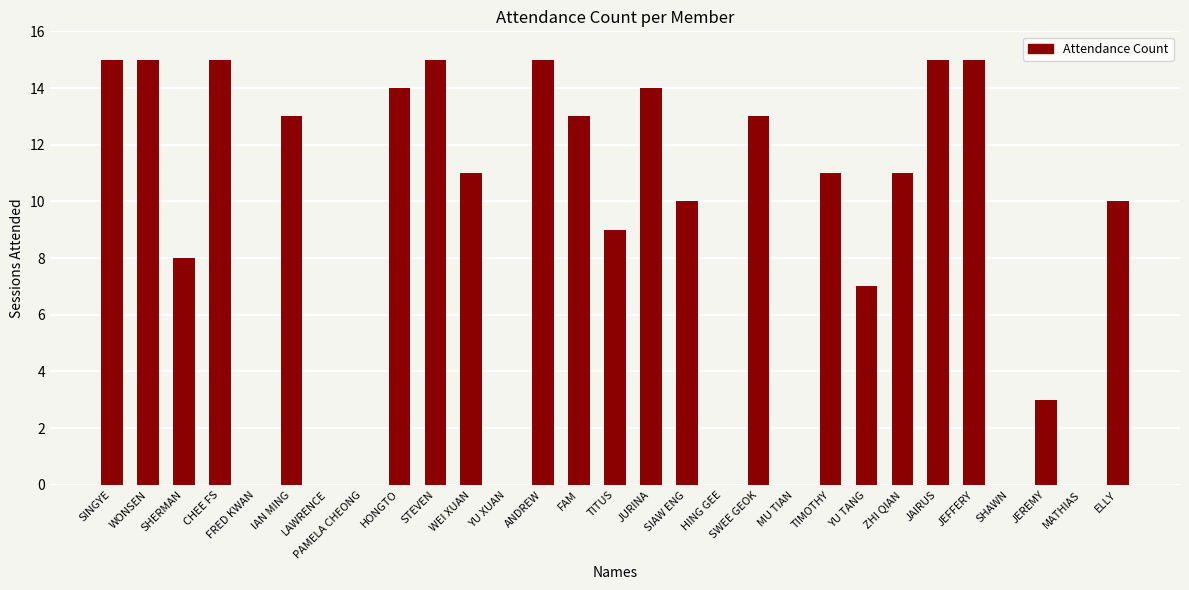

What is the sum of all values?

252